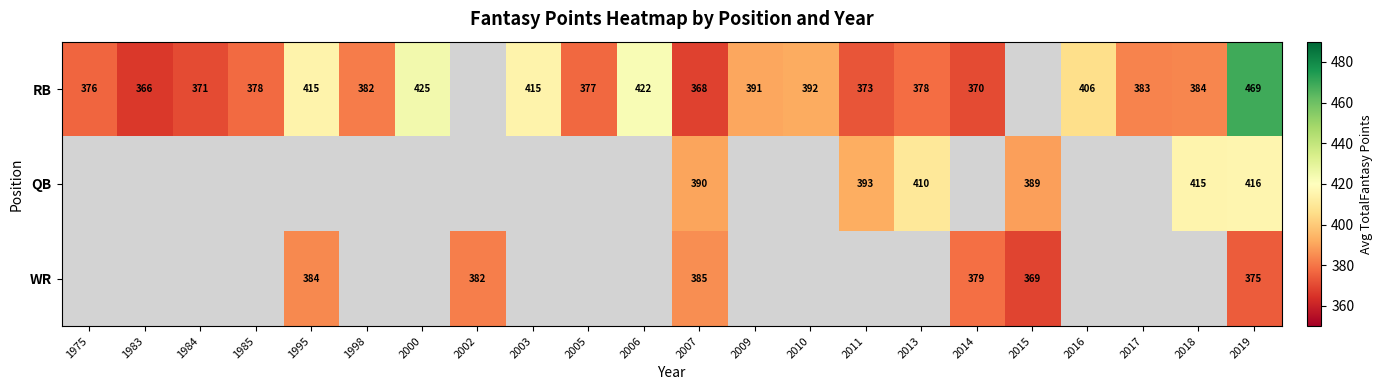

What is the maximum value shown in the chart?

469.2